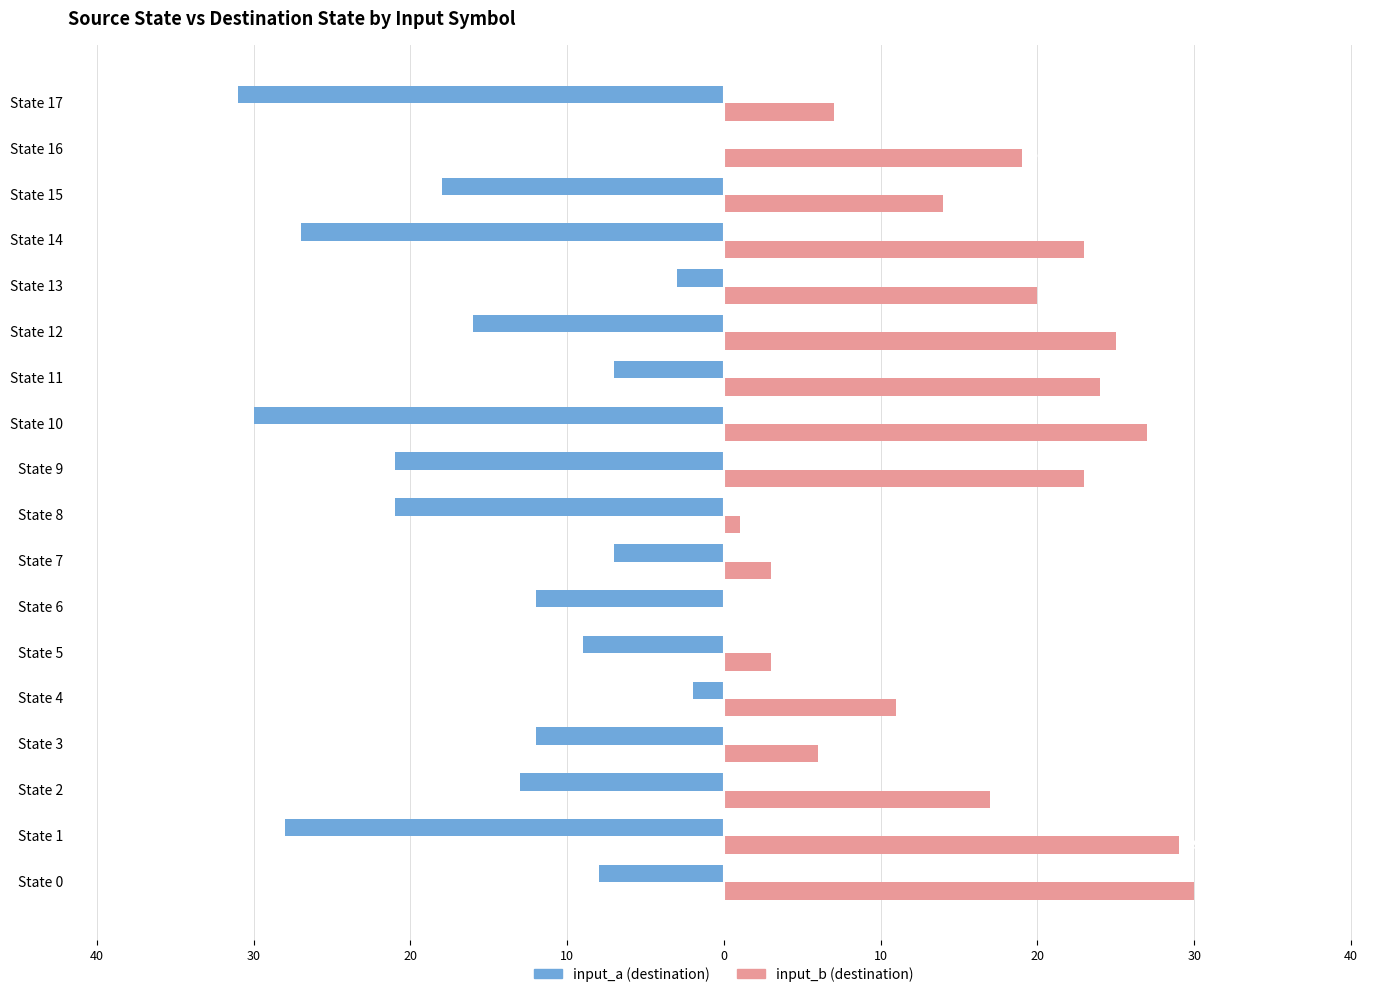

Reading left to right, extract all data points from this chart.

input_a (destination): -8	-28	-13	-12	-2	-9	-12	-7	-21	-21	-30	-7	-16	-3	-27	-18	0	-31
input_b (destination): 30	29	17	6	11	3	0	3	1	23	27	24	25	20	23	14	19	7